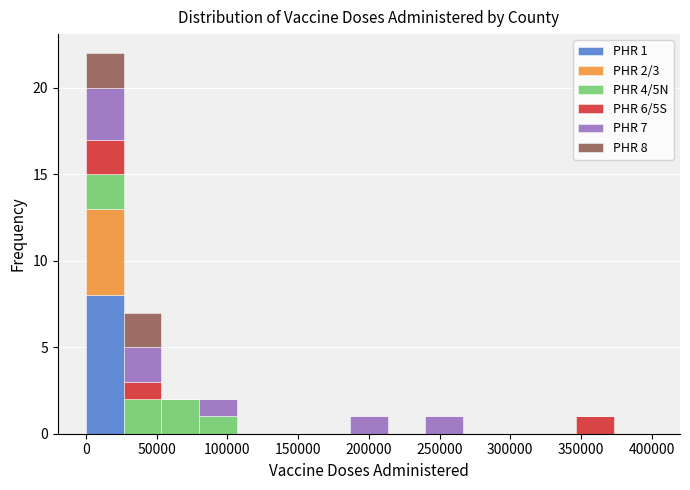

Which range on the x-axis has the tallest stacked bar (by total height)?

0 to 25000